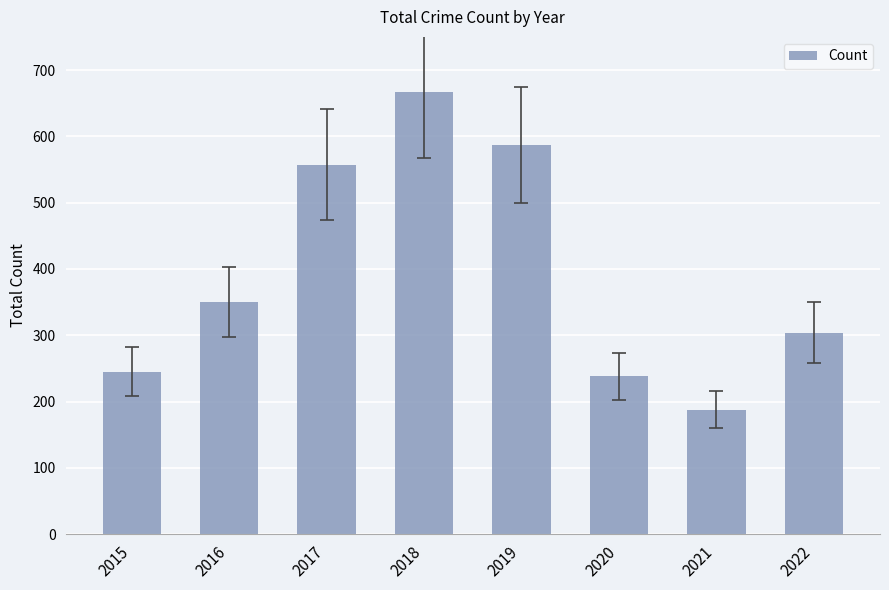

Which label corresponds to the smallest value in the chart?

2021